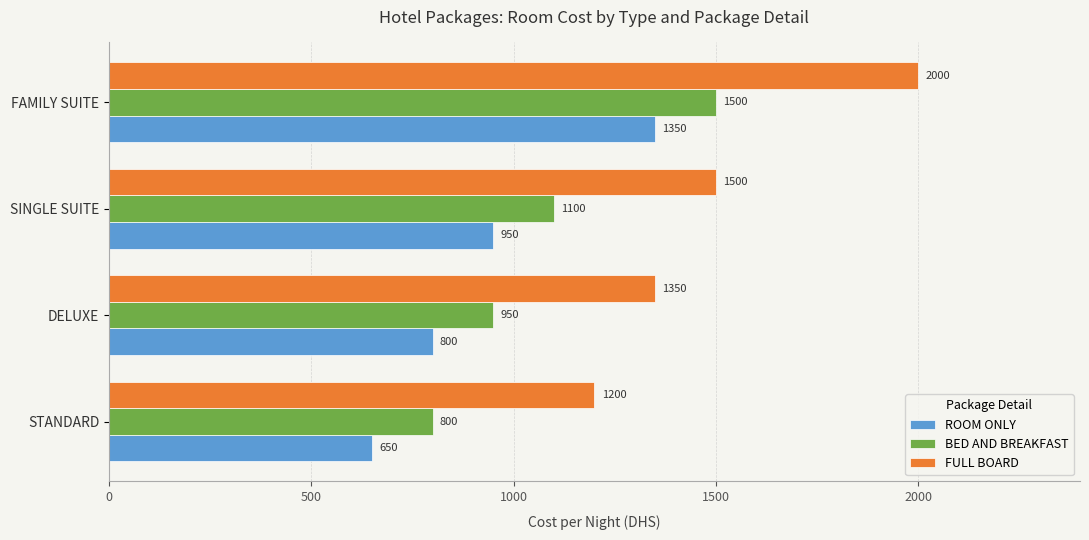

Count the FULL BOARD values in the range 1350 to 2000.

3